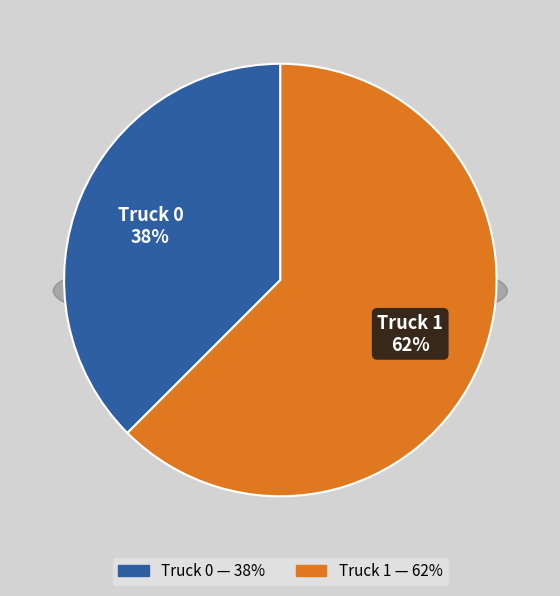

To the nearest percent, what is the combined percentage of Truck 1 and Truck 0?

100%